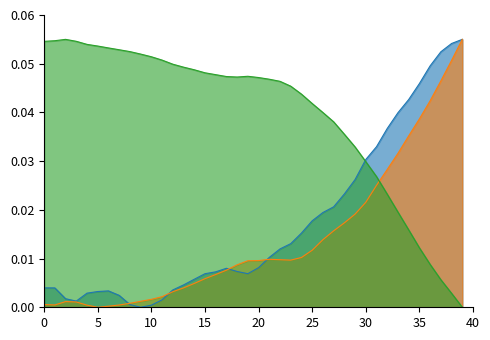

How many lines are shown in the chart?

3